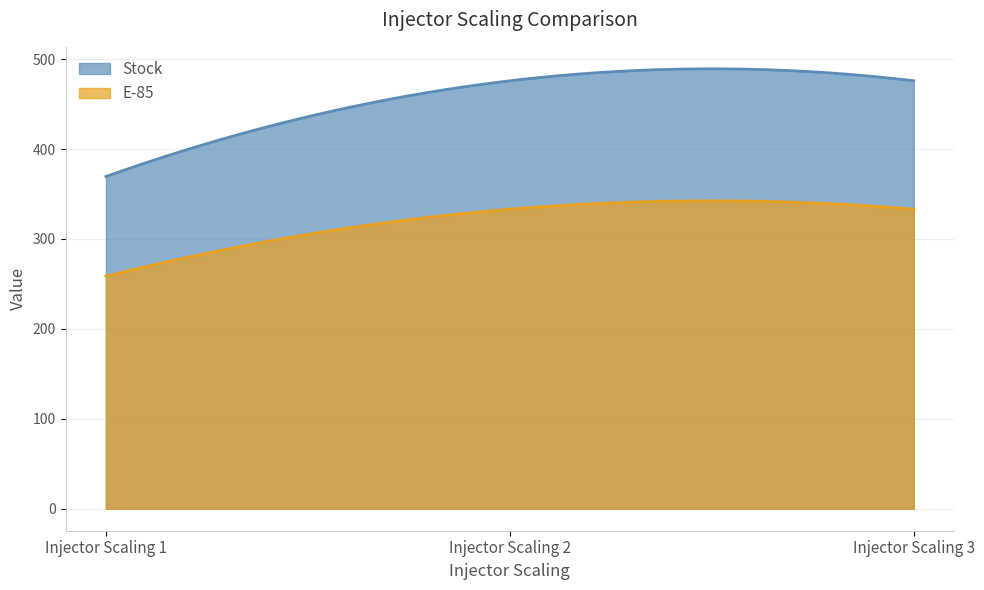

Which series has the largest range (max minus min)?

Stock